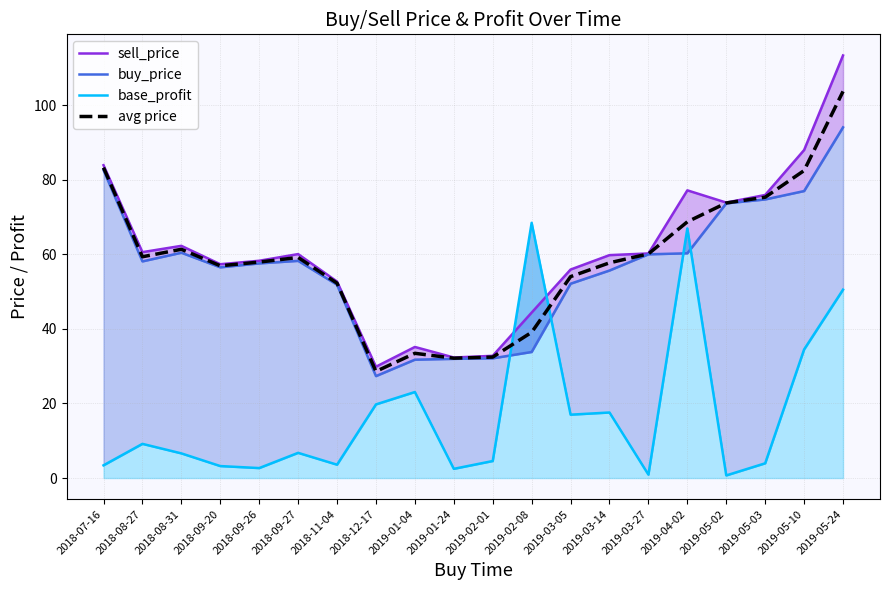

Which has a higher value, 2019-05-03 or 2018-08-27?

2019-05-03